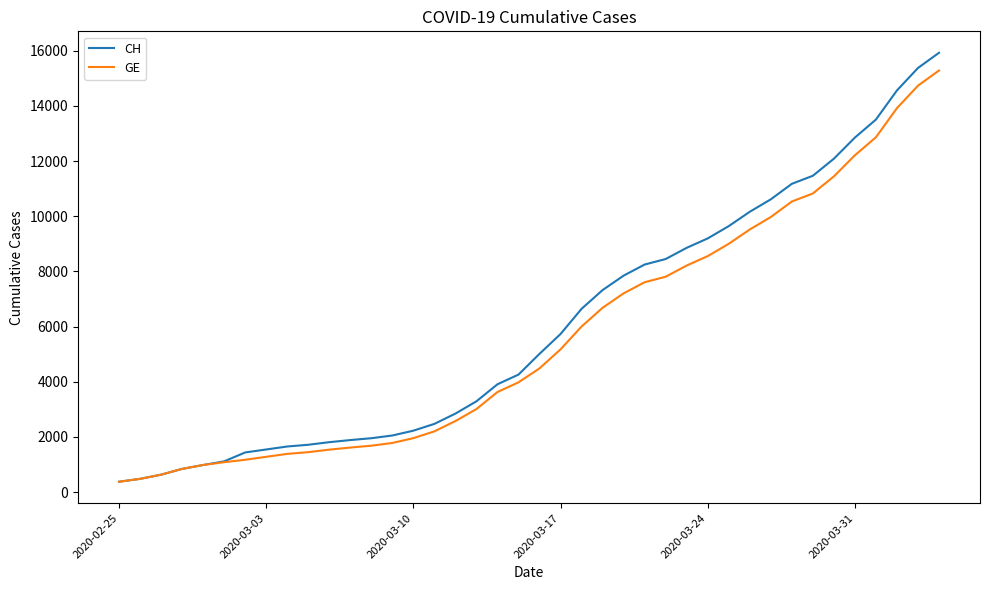

What is the maximum value shown in the chart?

15926